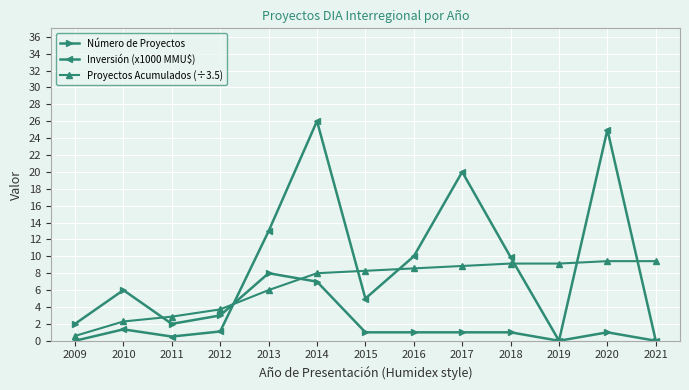

At which category does Número de Proyectos reach its first local valley?

2011